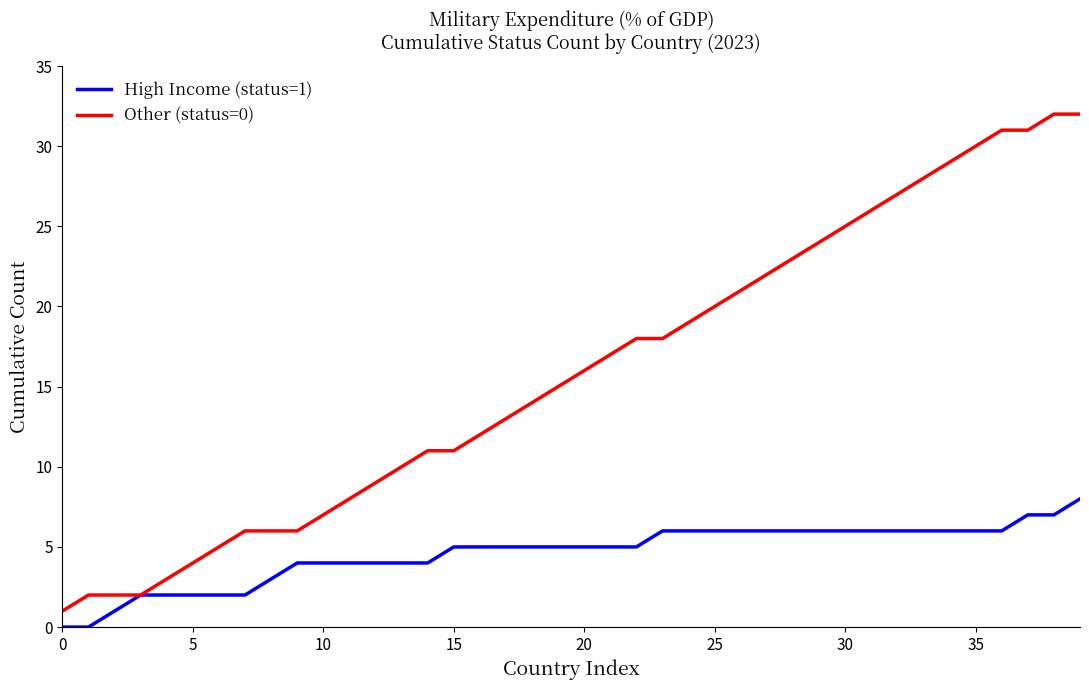

Which series has the largest total across all categories?

Other (status=0)